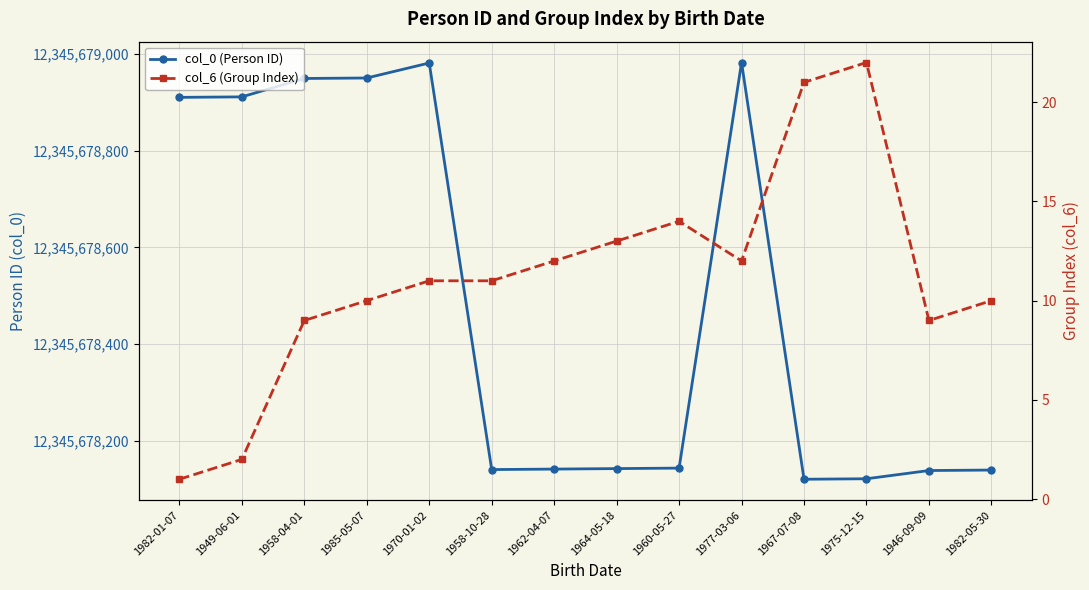

What is the label of the 11th point from the left?

1967-07-08